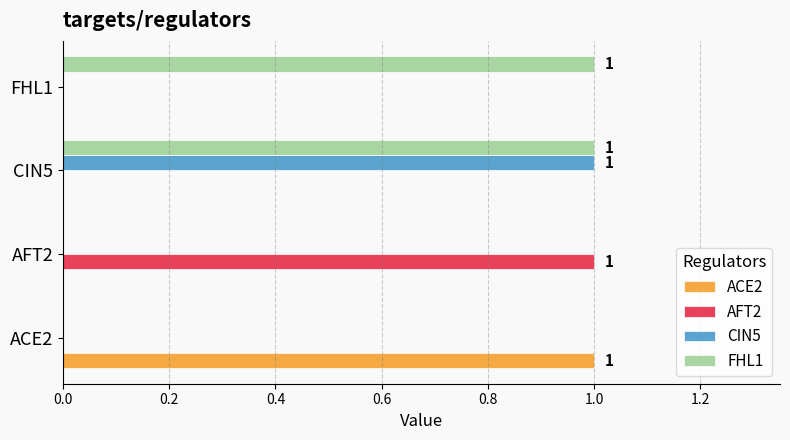

What is the sum of all ACE2 values?

1